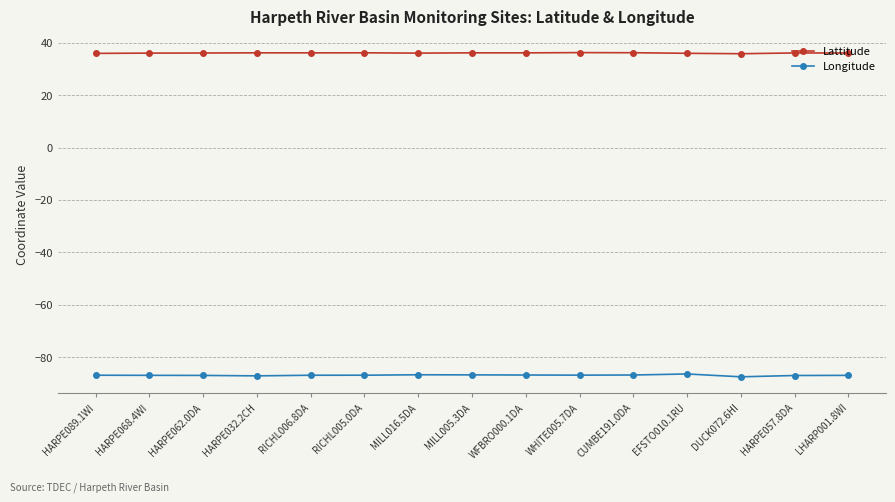

Is this an area chart (filled region under the line)?

No